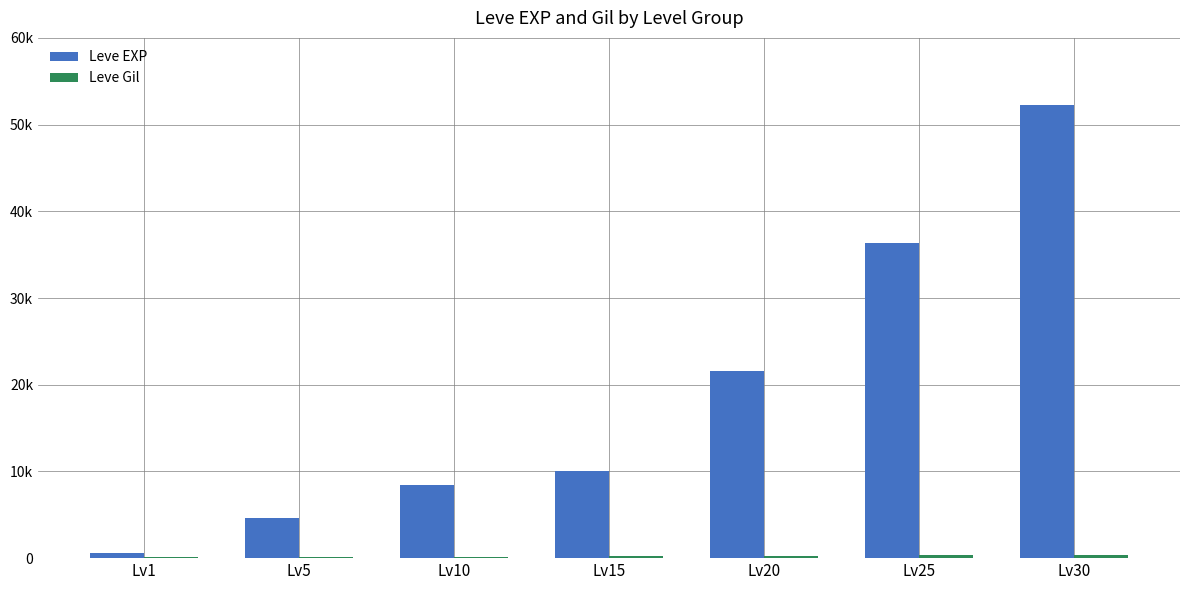

Rank the series at Lv15 from highest to lowest value.

Leve EXP, Leve Gil